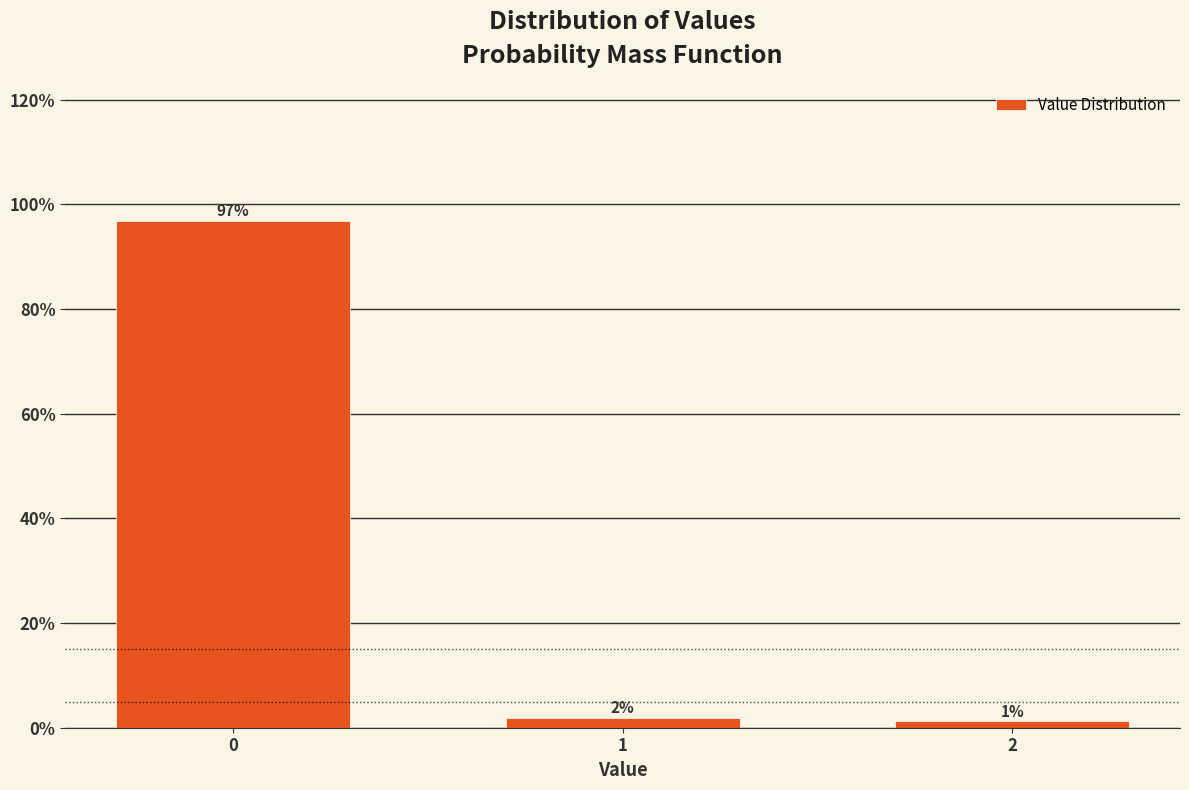

How many bars are there in total?

3